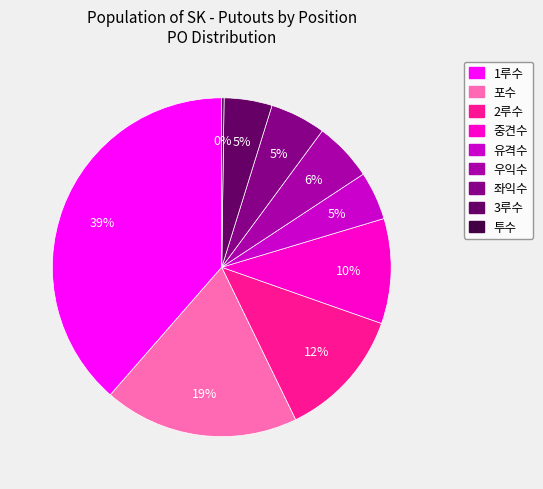

The 2루수 slice represents 1% of the pie. True or false?

False